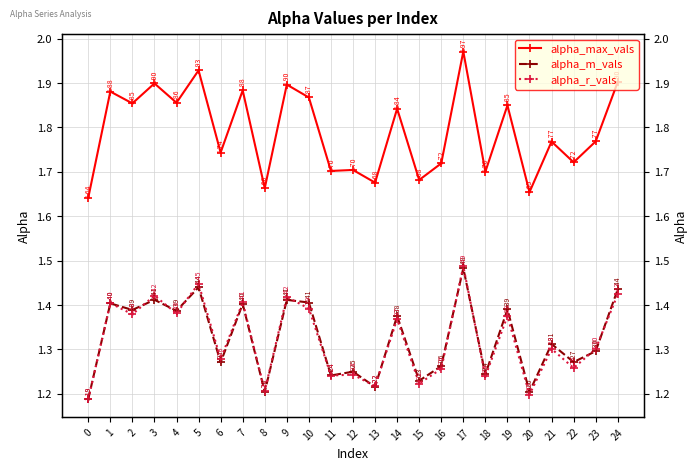

At how many categories does at least one series exceed 1?

25